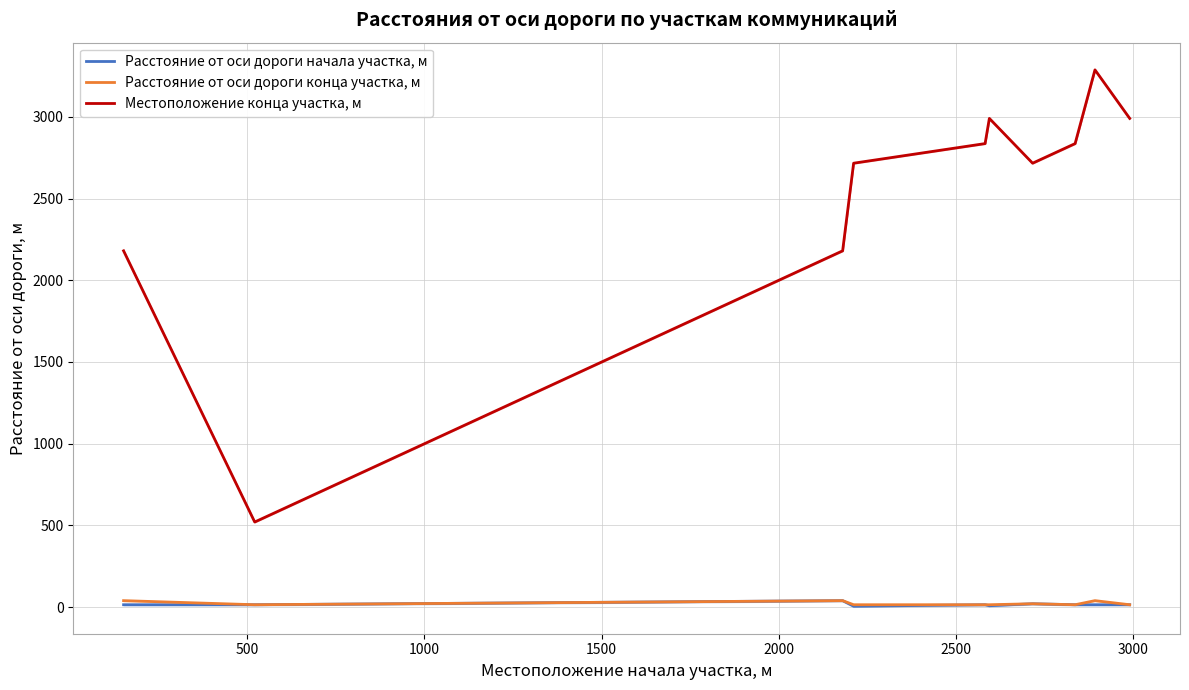

What are all the series names shown in the legend?

Расстояние от оси дороги начала участка, м, Расстояние от оси дороги конца участка, м, Местоположение конца участка, м